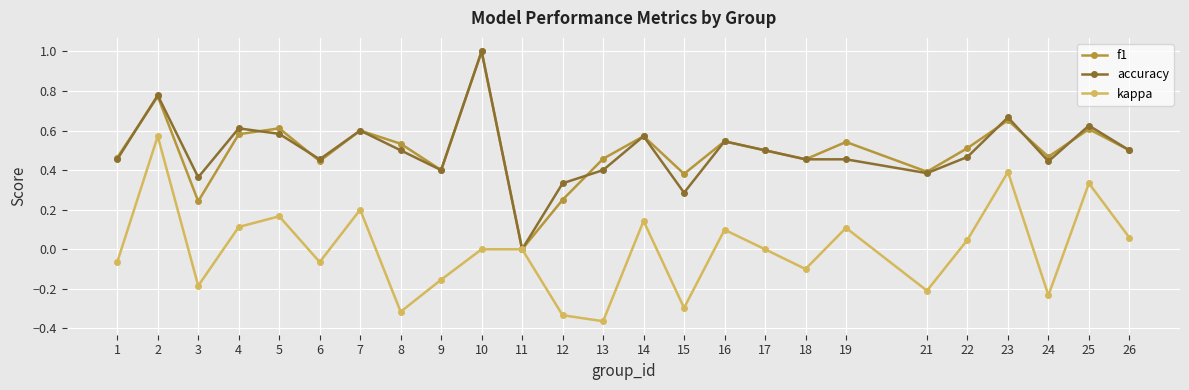

Is the value of kappa at 26 greater than the value of accuracy at 3?

No